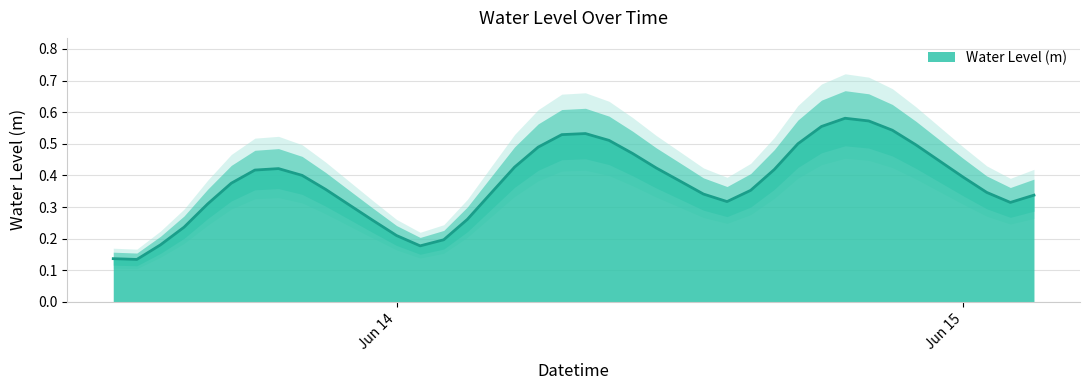

Where is the first local maximum?

2023-06-13 19:00:00